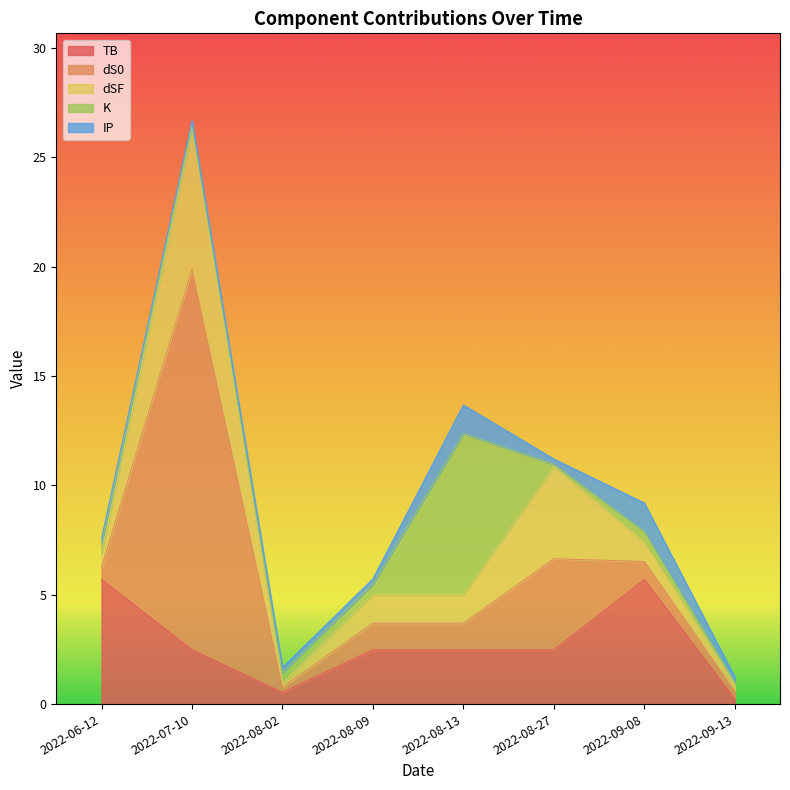

True or false: dS0 and dSF cross at least once.

True